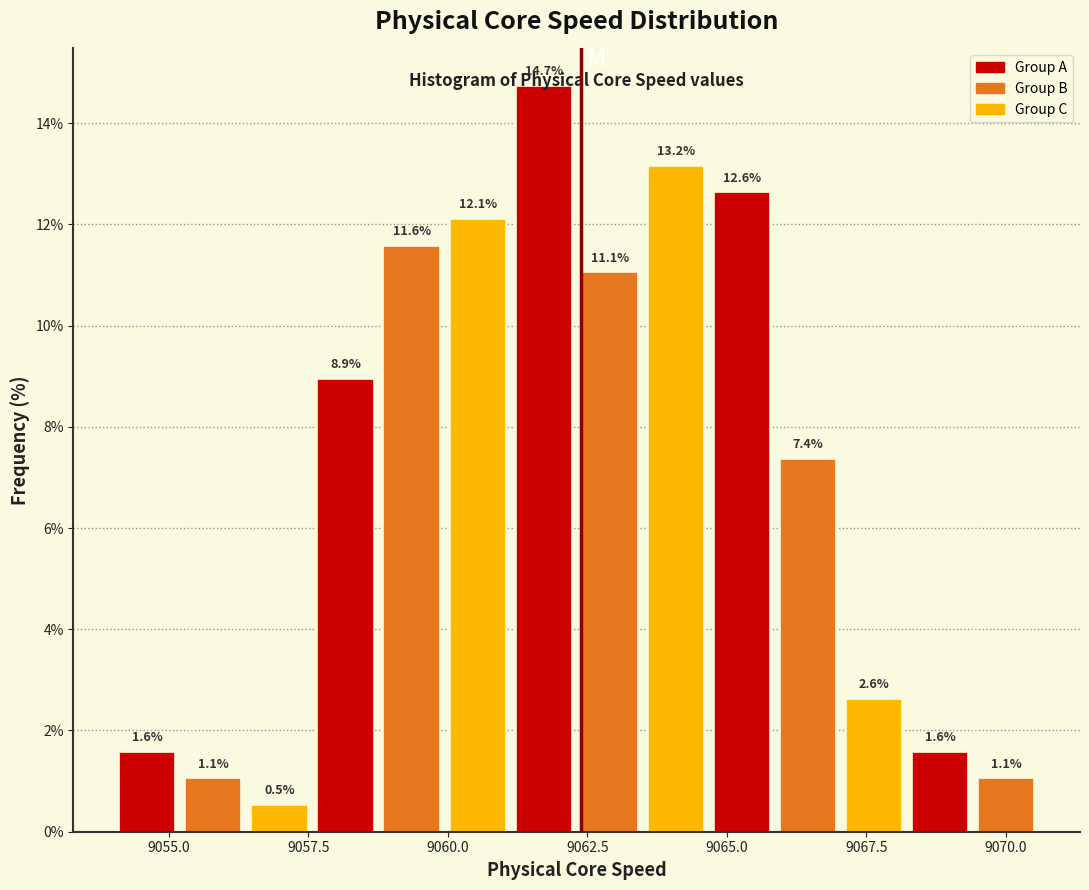

Read against the x-axis, roughly where is the centre of the tallest bar?

9061.5